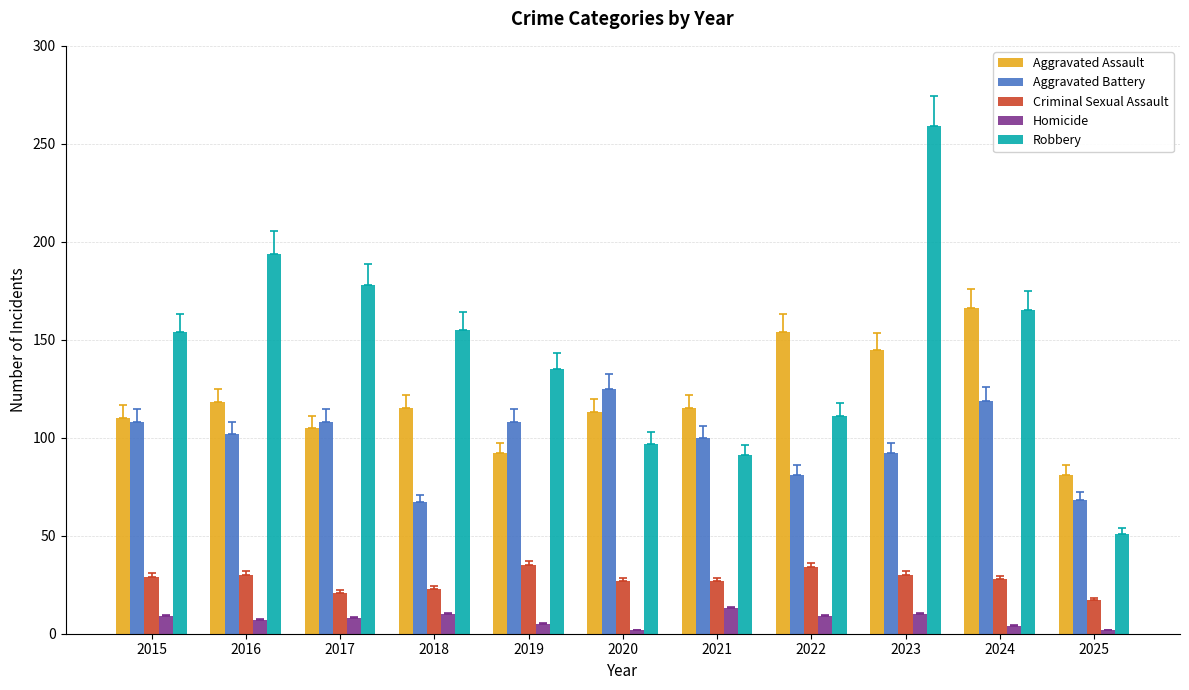

How many series are shown in this chart?

5